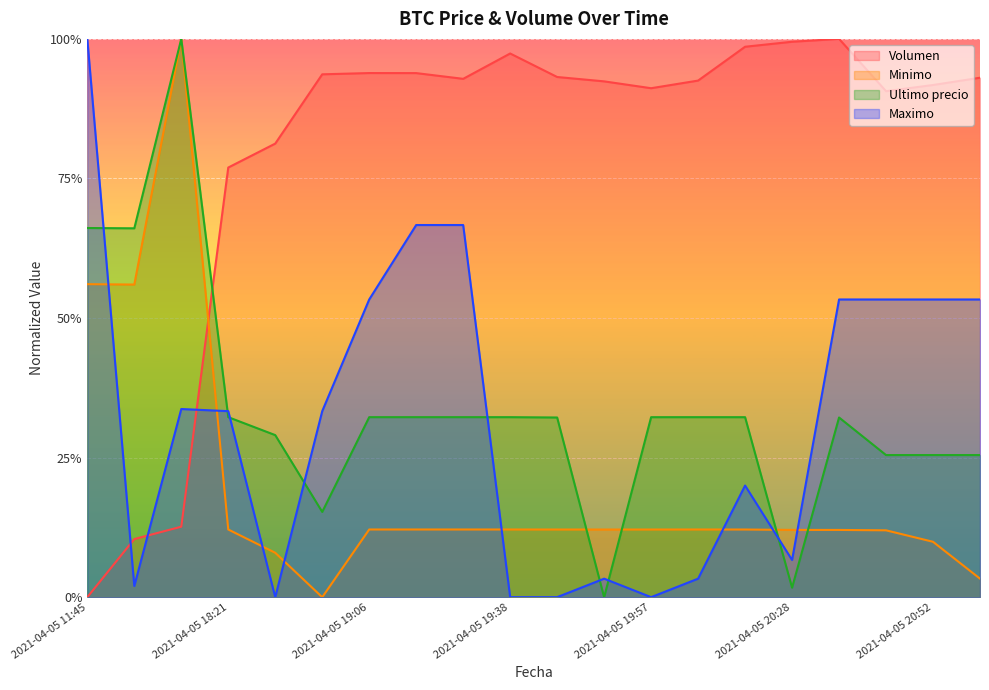

How many distinct data groups are displayed?

4